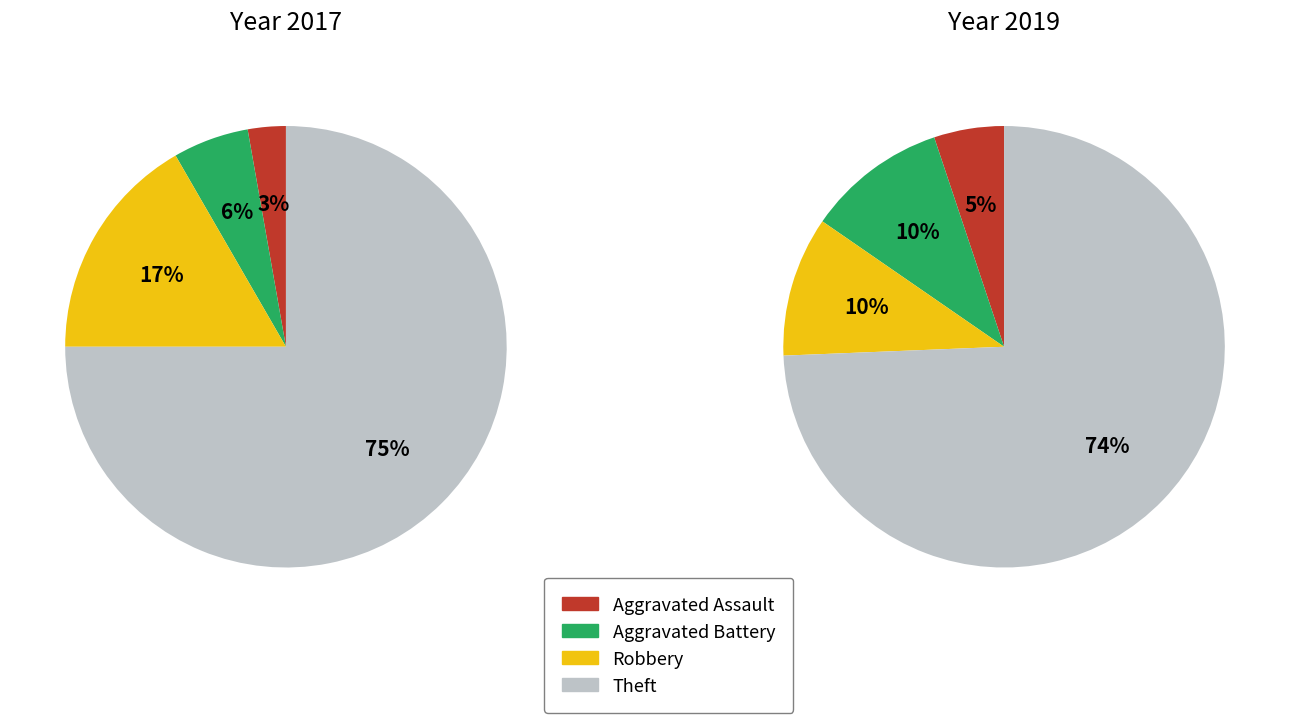

True or false: values_2019 accounts for 12% of the total.

False